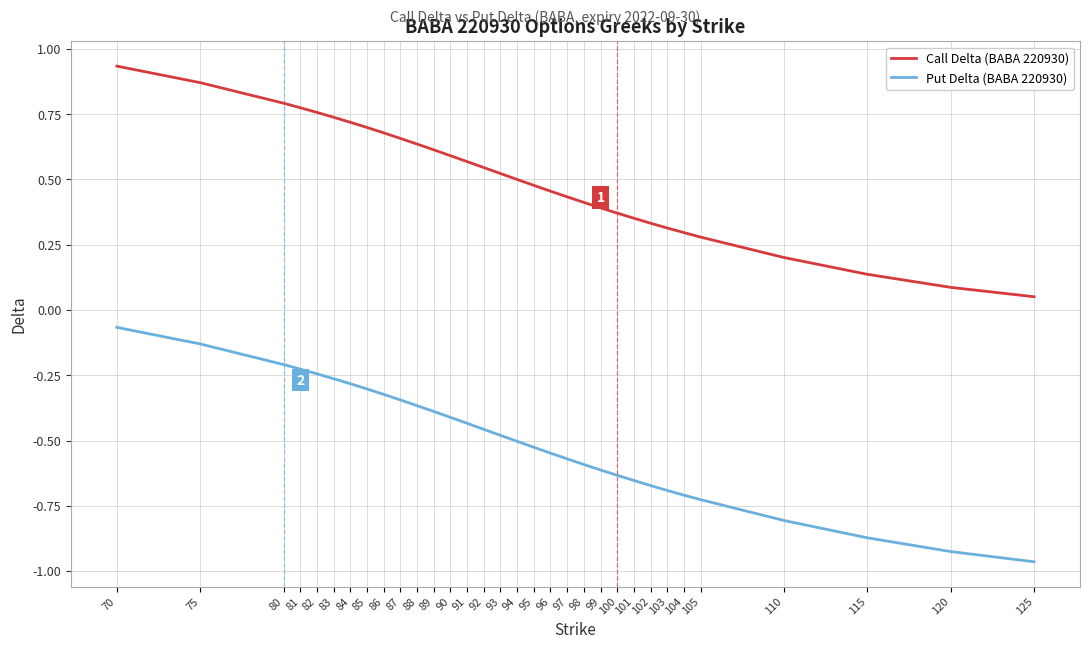

Which series has the largest total across all categories?

Call Delta (BABA 220930)